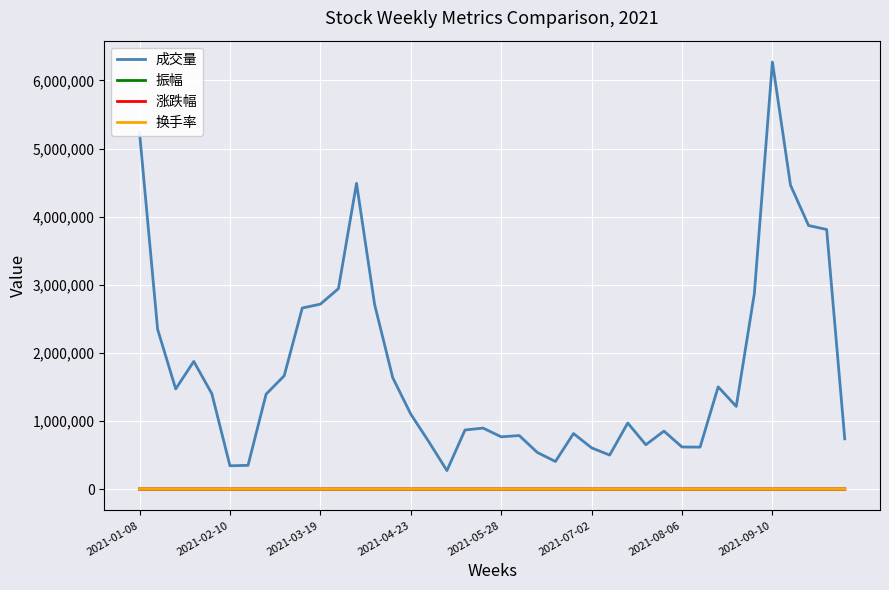

Does the chart have visible grid lines?

Yes